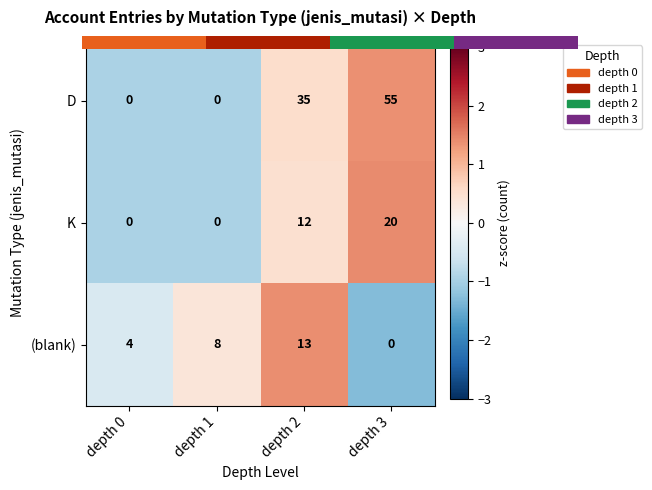

Rank the categories by (blank) value from lowest to highest.

depth 3, depth 0, depth 1, depth 2